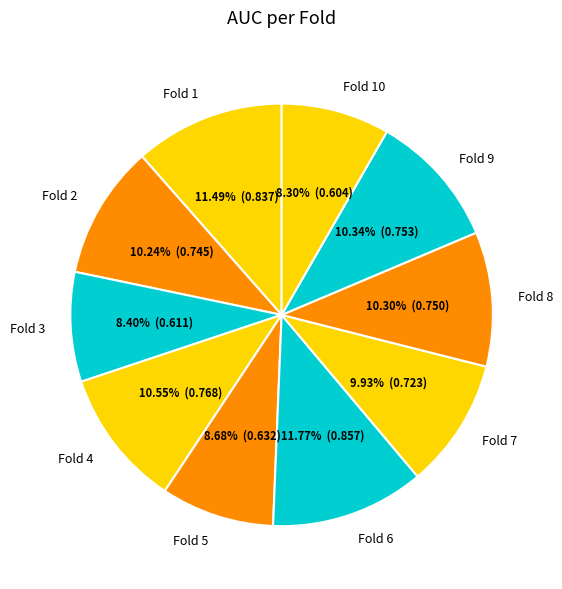

To the nearest percent, what is the difference between the largest and smallest slice percentages?

3%